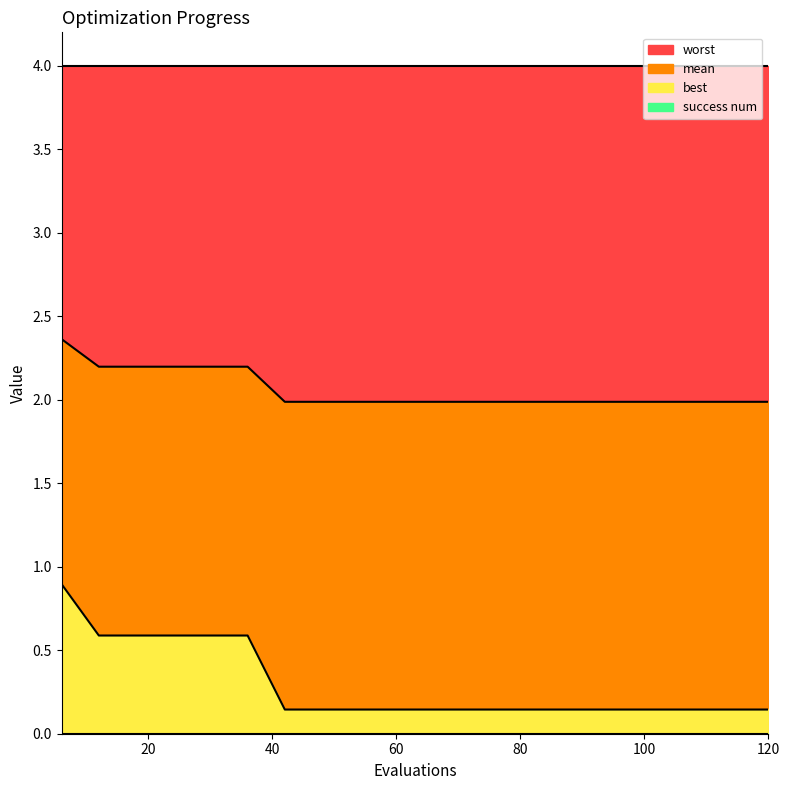

Which has a higher value, 90 or 36?

36